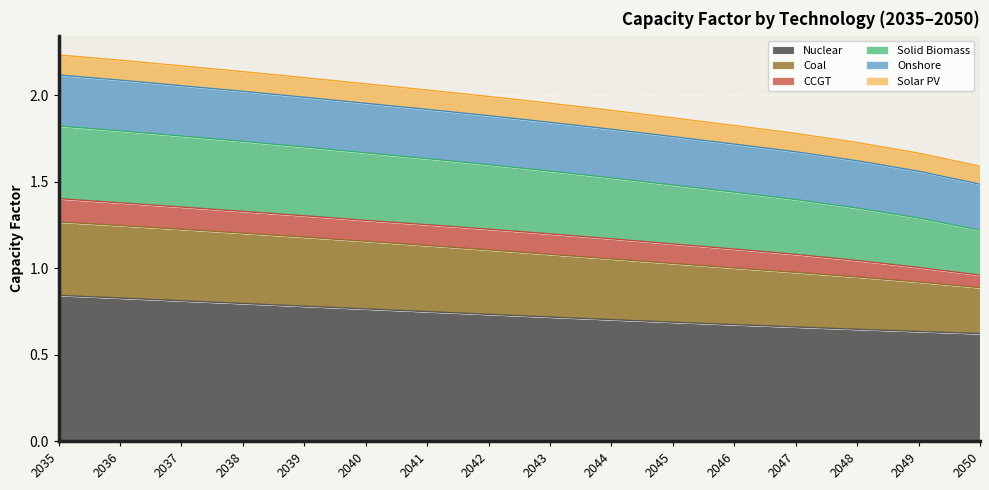

The Nuclear series shows 0.8 at 2038. True or false?

True